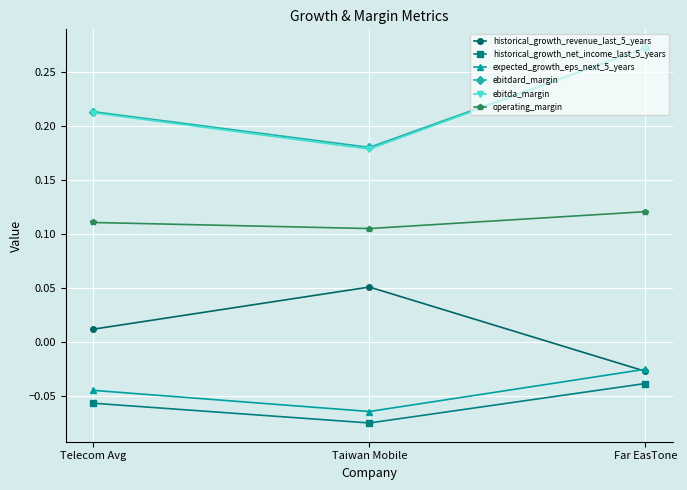

What is the total value across all series at Far EasTone?

0.6